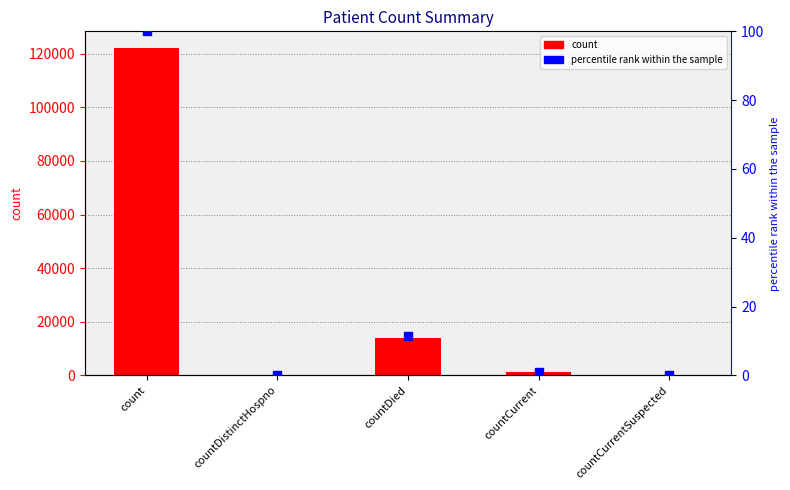

Which series reaches the minimum Y coordinate?

count